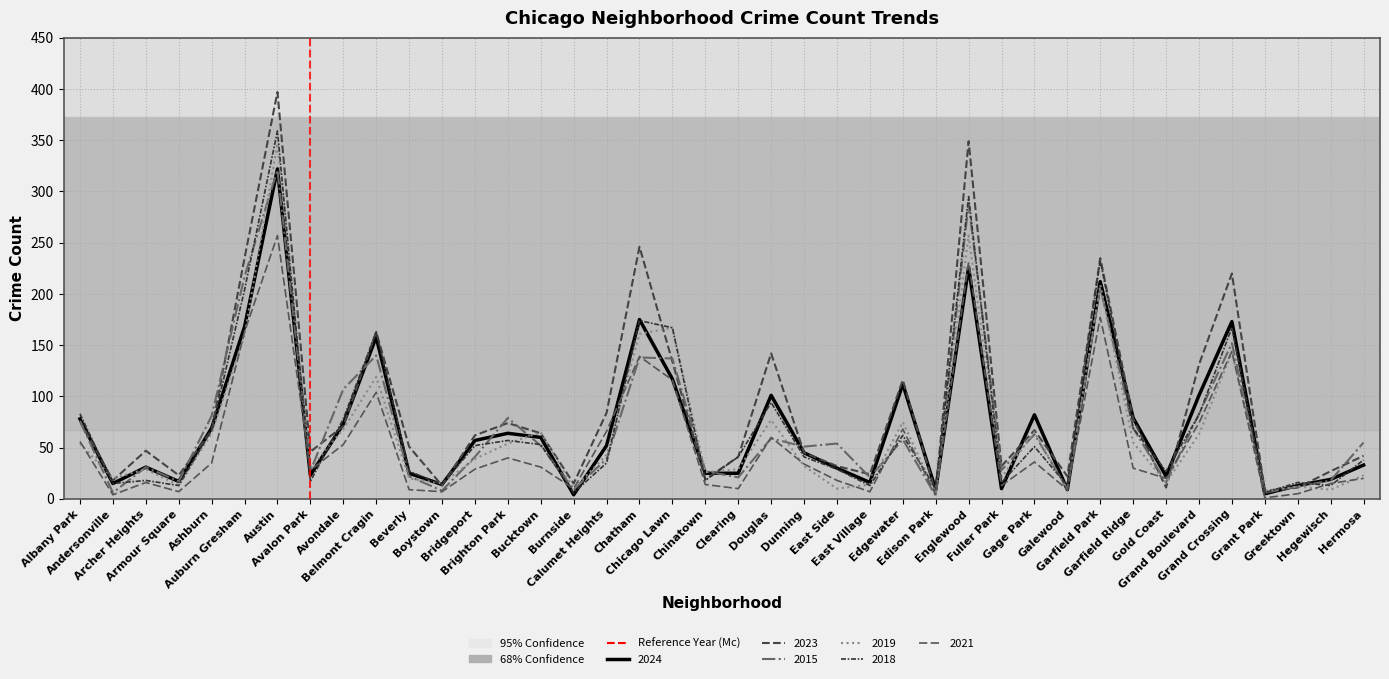

How many lines are shown in the chart?

6